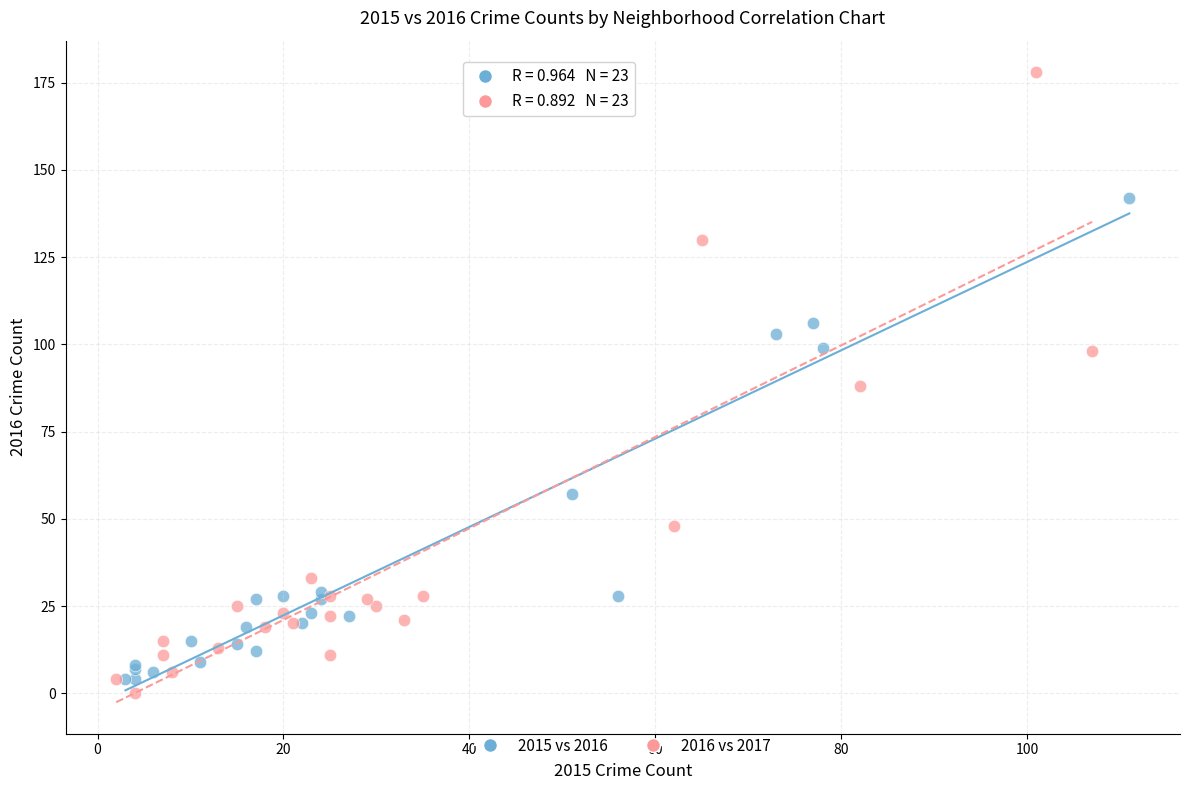

Which series has the largest Y range (max minus min)?

2016 vs 2017